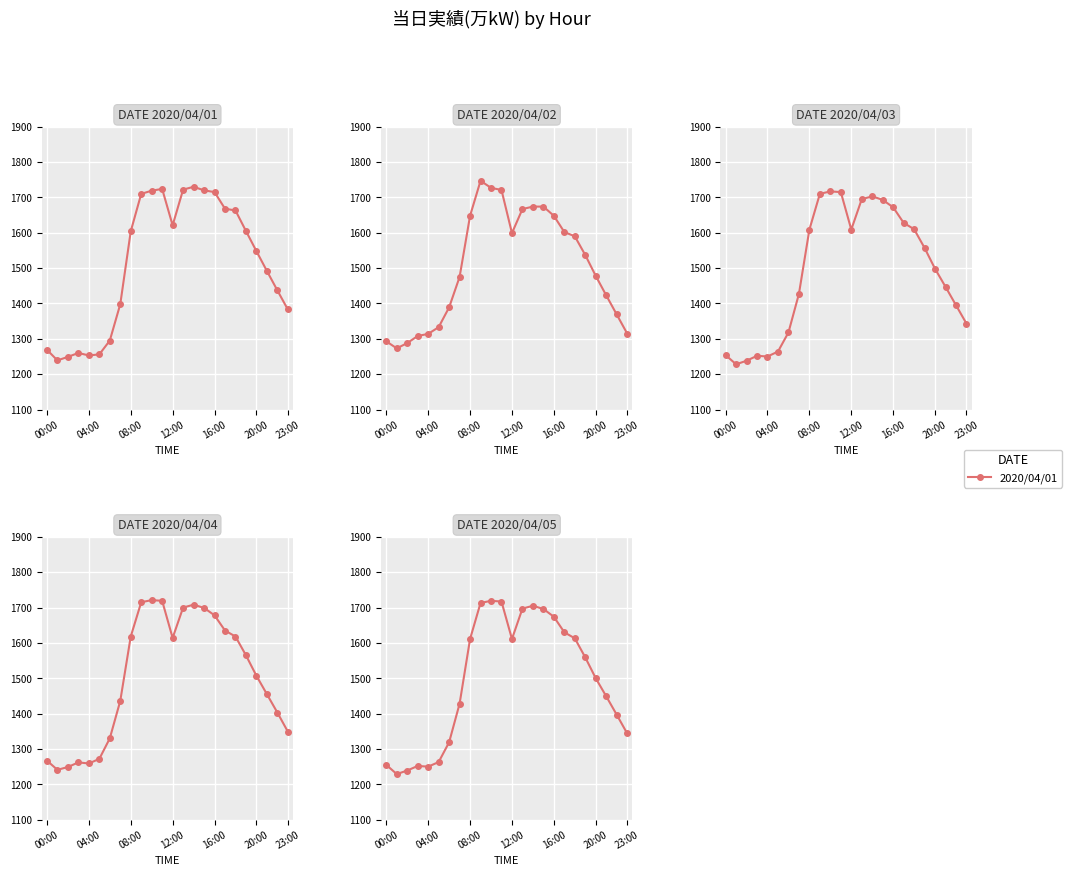

What is the minimum value for 2020/04/01?

1239